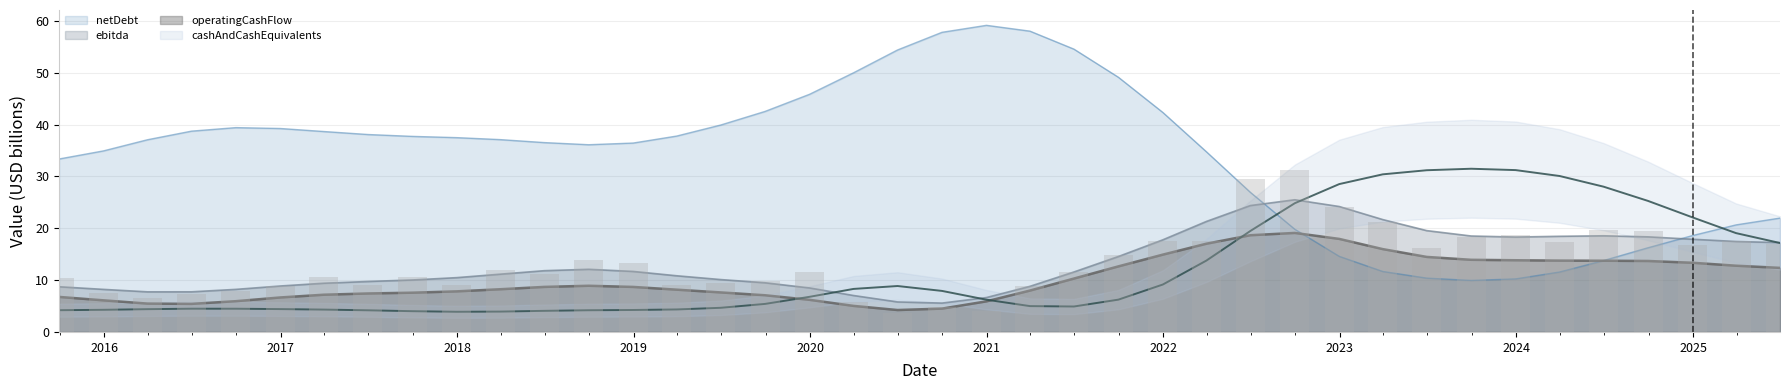

At how many categories does at least one series exceed 31?

31